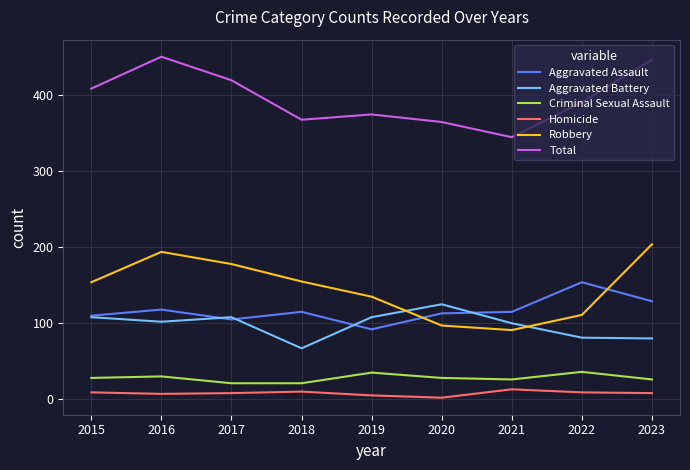

What is the smallest value displayed?

2